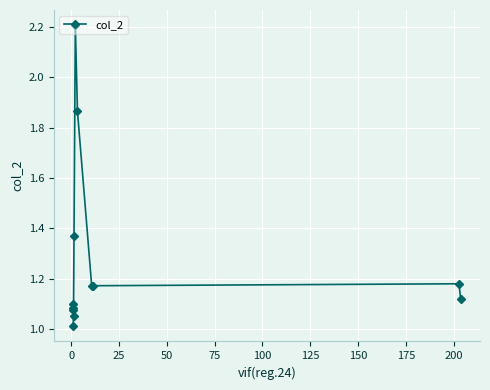

How many distinct data groups are displayed?

1